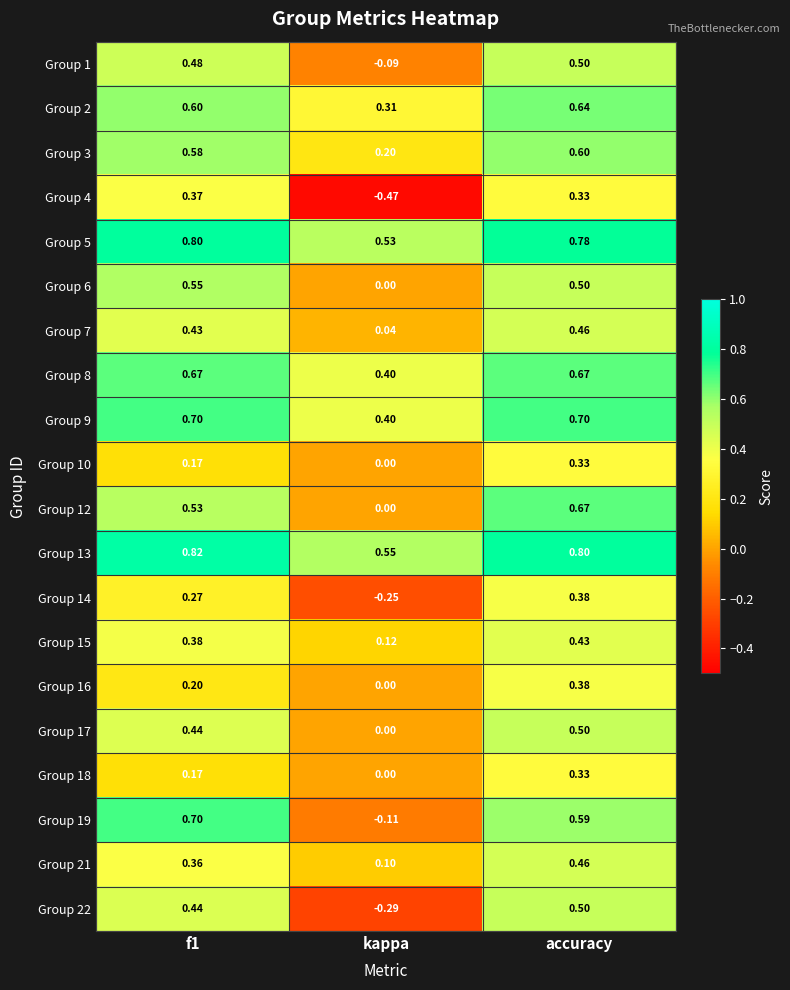

At which category is the sum across all series the highest?

accuracy